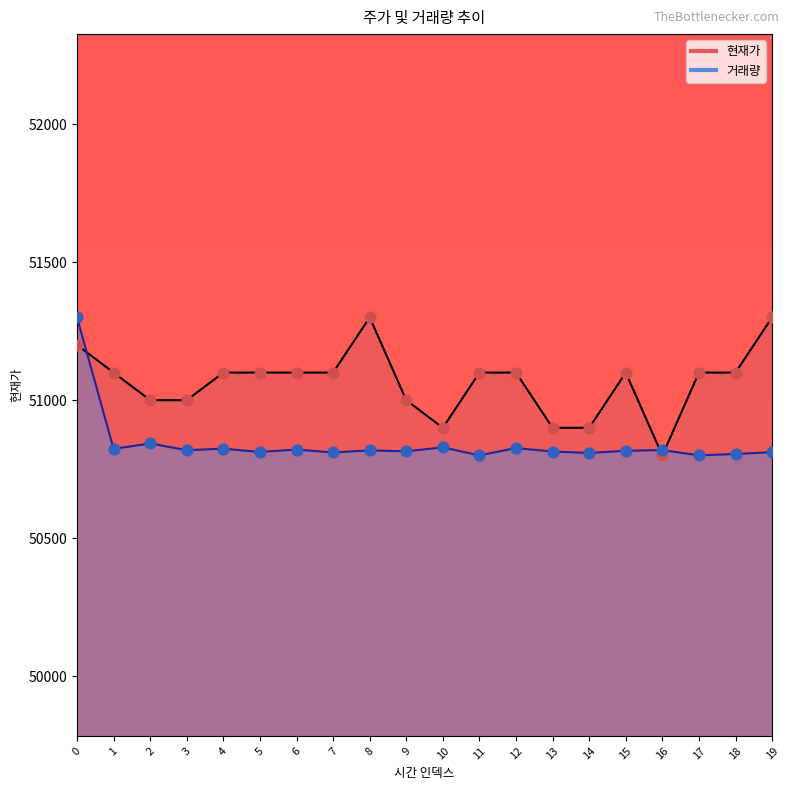

Is the value of 현재가 at 0 greater than the value of 거래량 at 18?

Yes